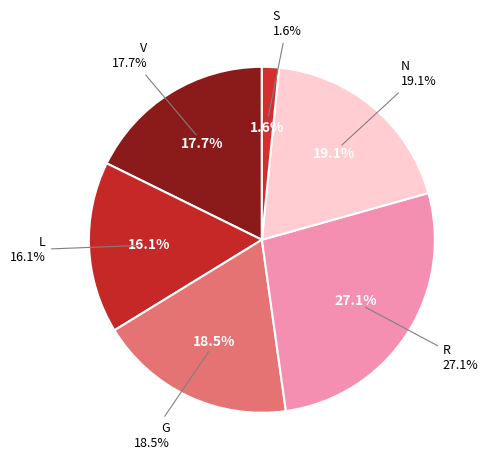

Between S and N, which is larger?

N